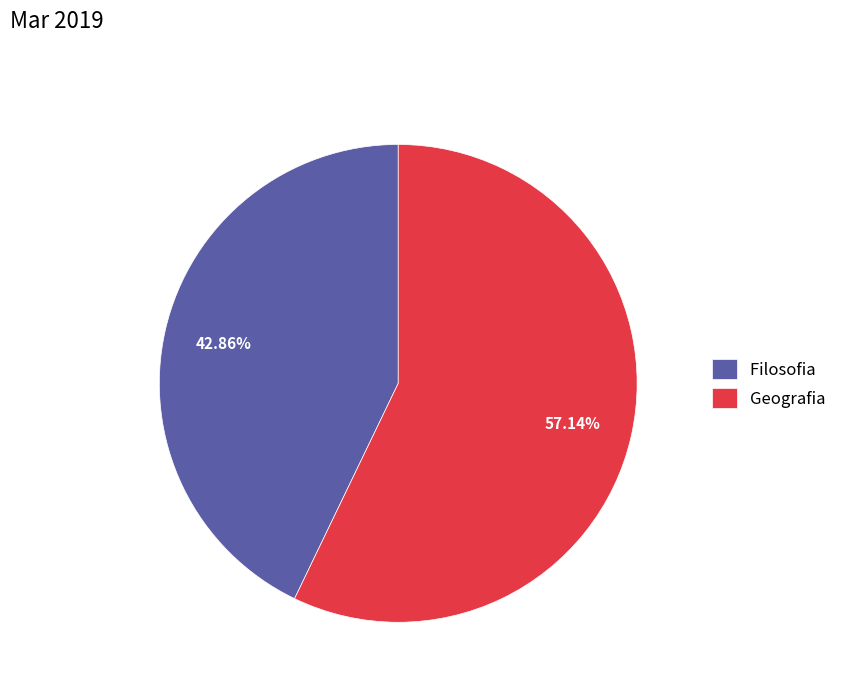

Combined, do Filosofia and Geografia account for over 50%?

Yes